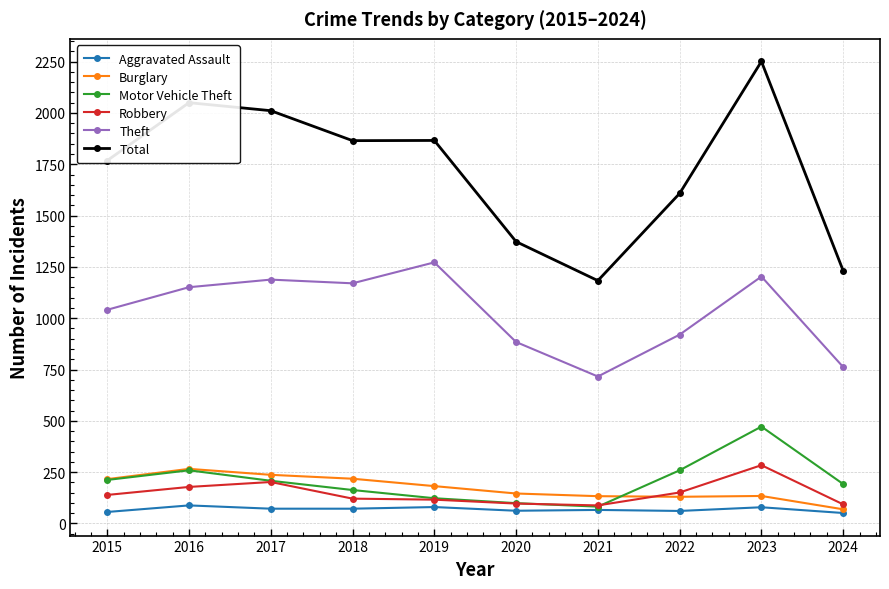

What is the approximate value of Aggravated Assault at 2018, to the nearest 10?

70